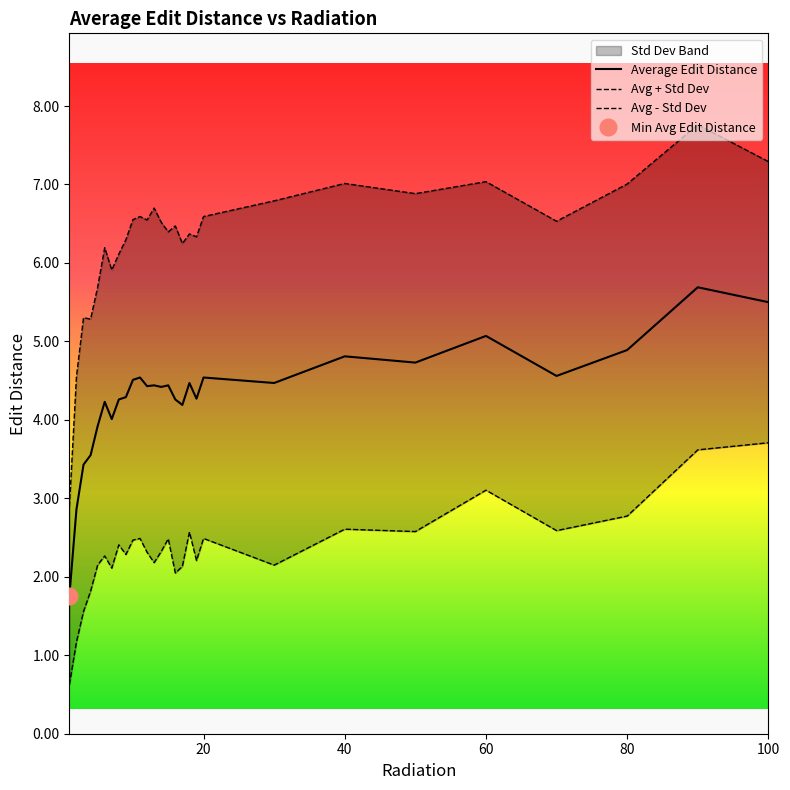

True or false: Average Edit Distance has a value of 2.8 at 100.

False